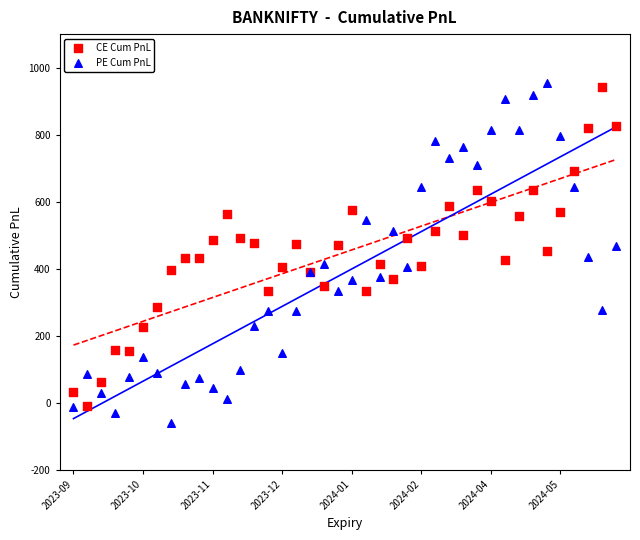

What are all the series names shown in the legend?

CE Cum PnL, PE Cum PnL